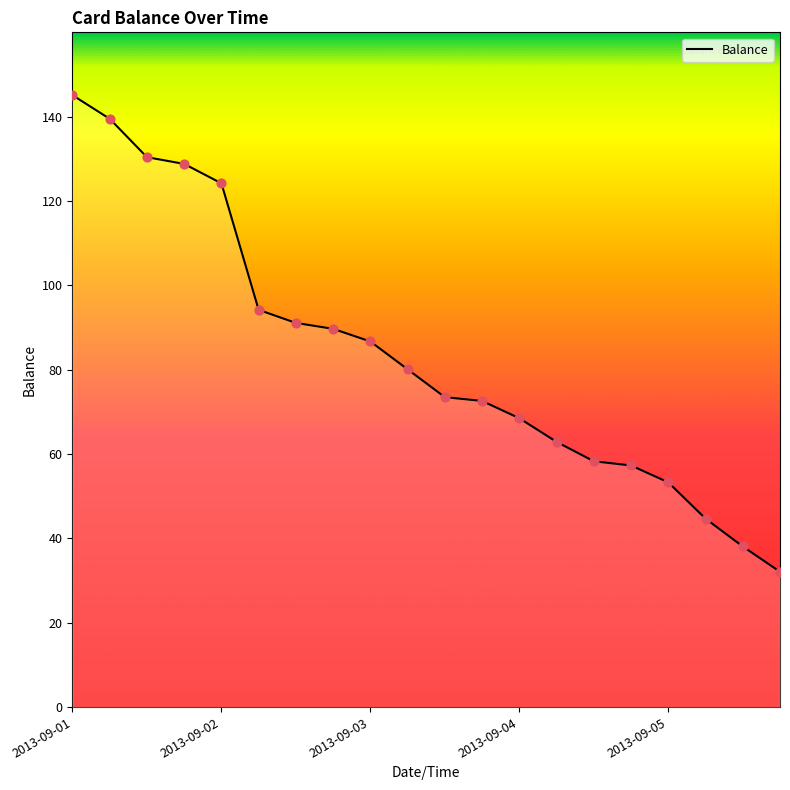

What is the greatest value displayed?

145.1